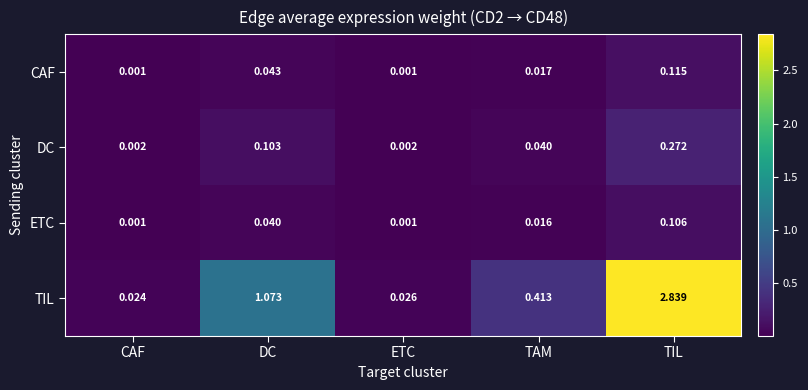

Between DC and ETC, which series saw the biggest shift?

TIL